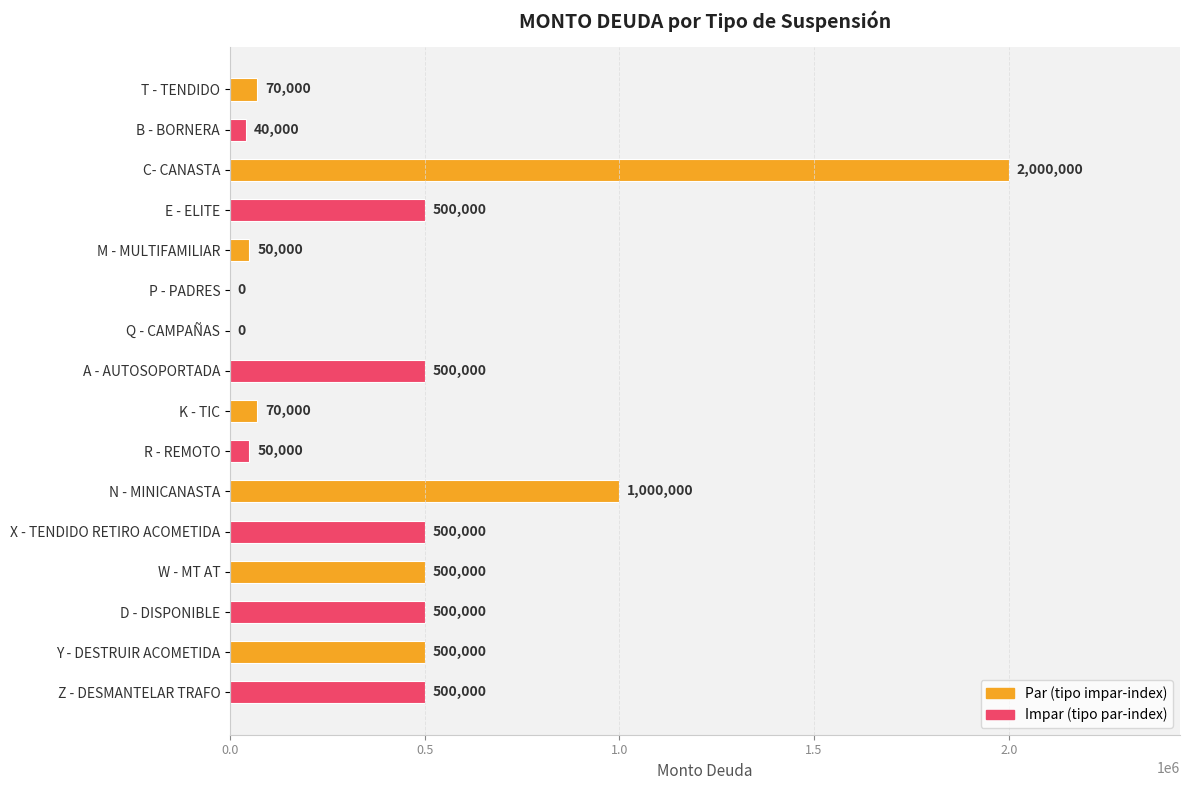

Is it true that the value at D - DISPONIBLE is 500000?

True